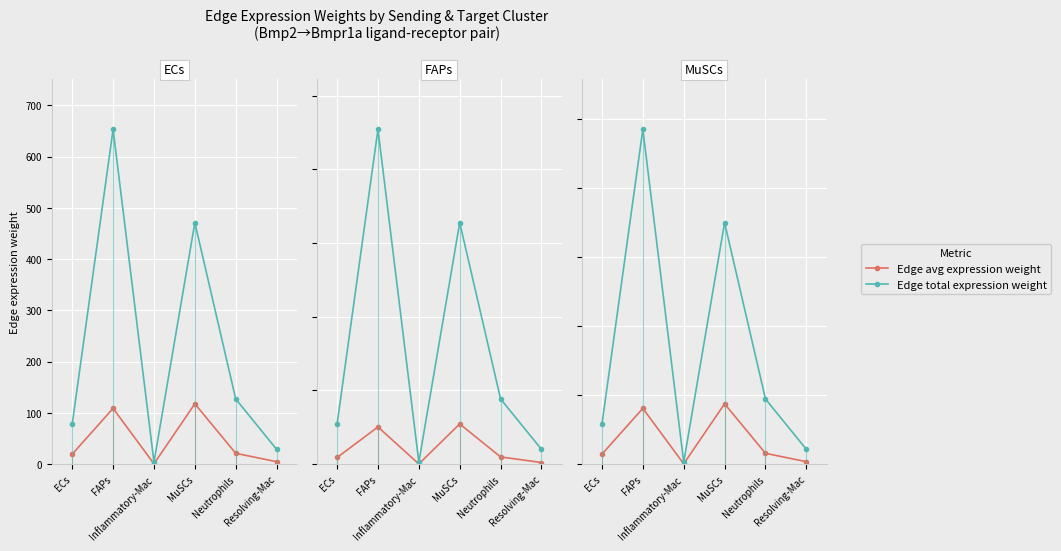

At which category is the sum across all series the highest?

FAPs